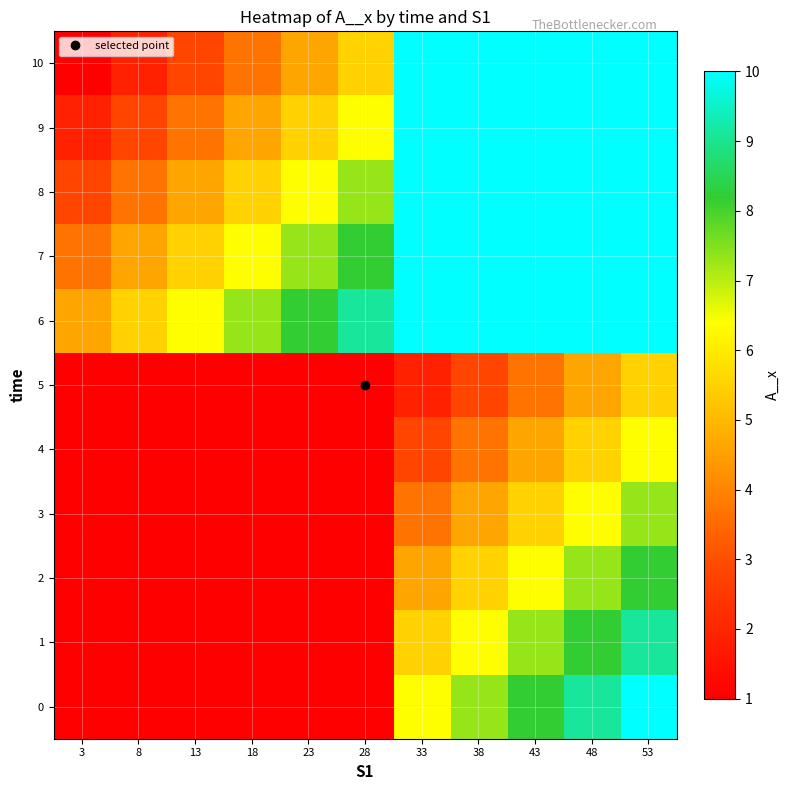

Between 53 and 3, which is larger?

53